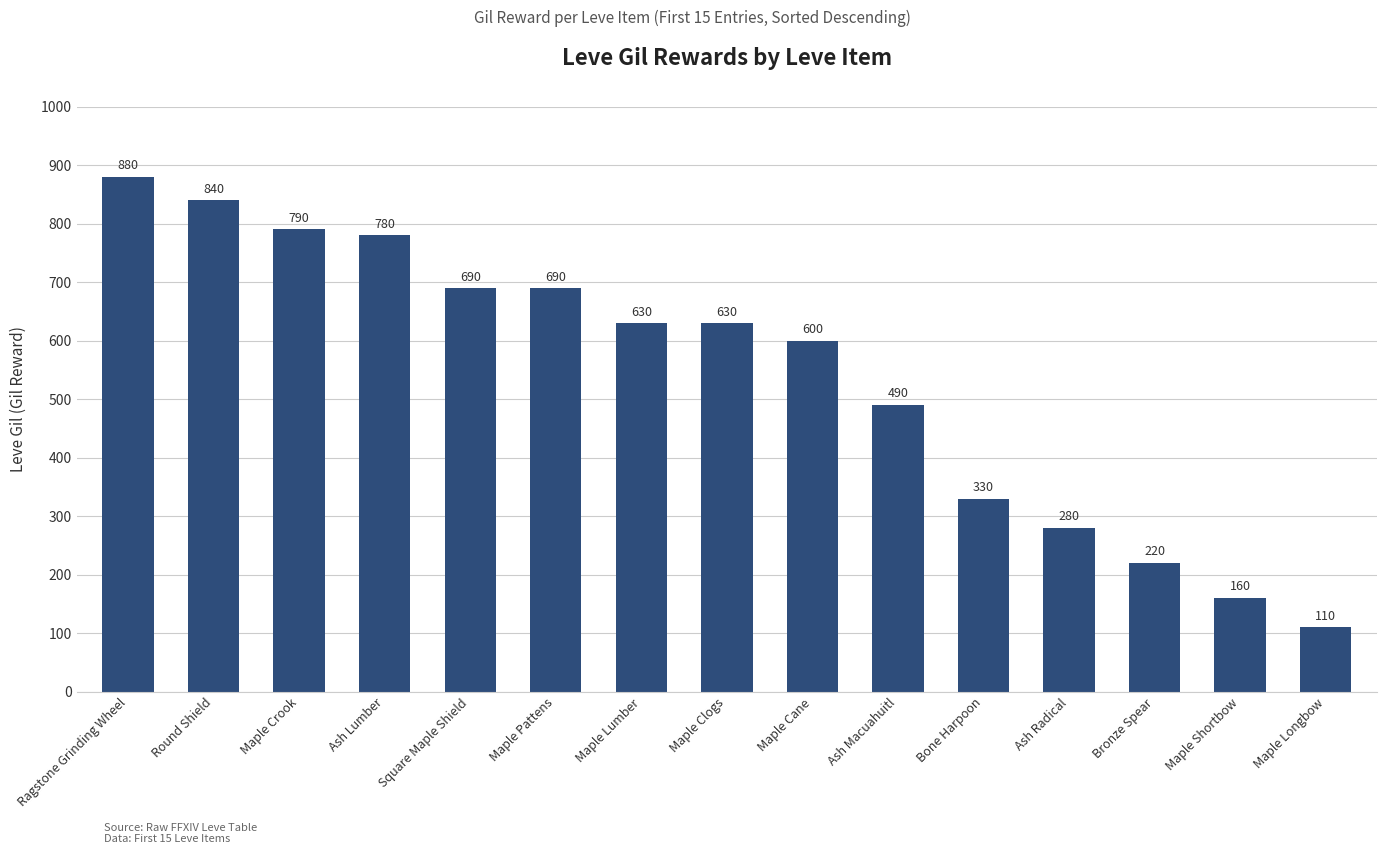

What is the change in value from Square Maple Shield to Bone Harpoon?

-360